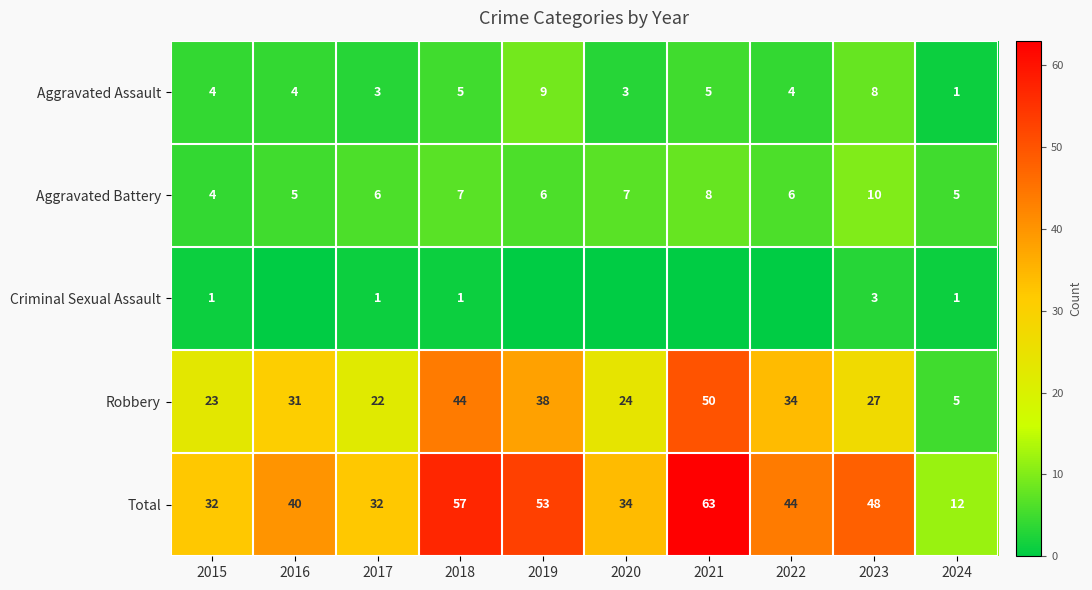

Is it true that Robbery equals 22 at 2017?

True